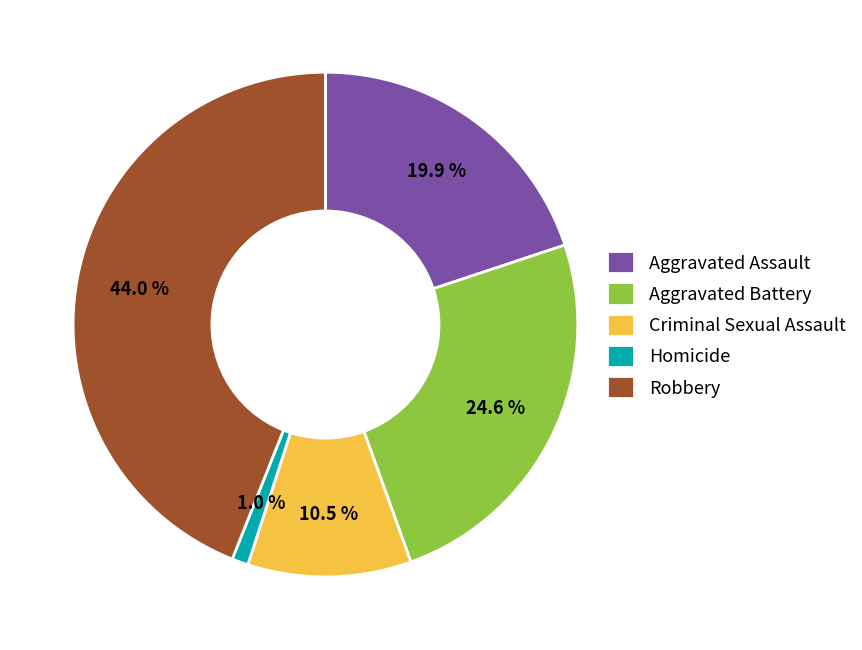

What is the largest slice in the pie chart?

Robbery